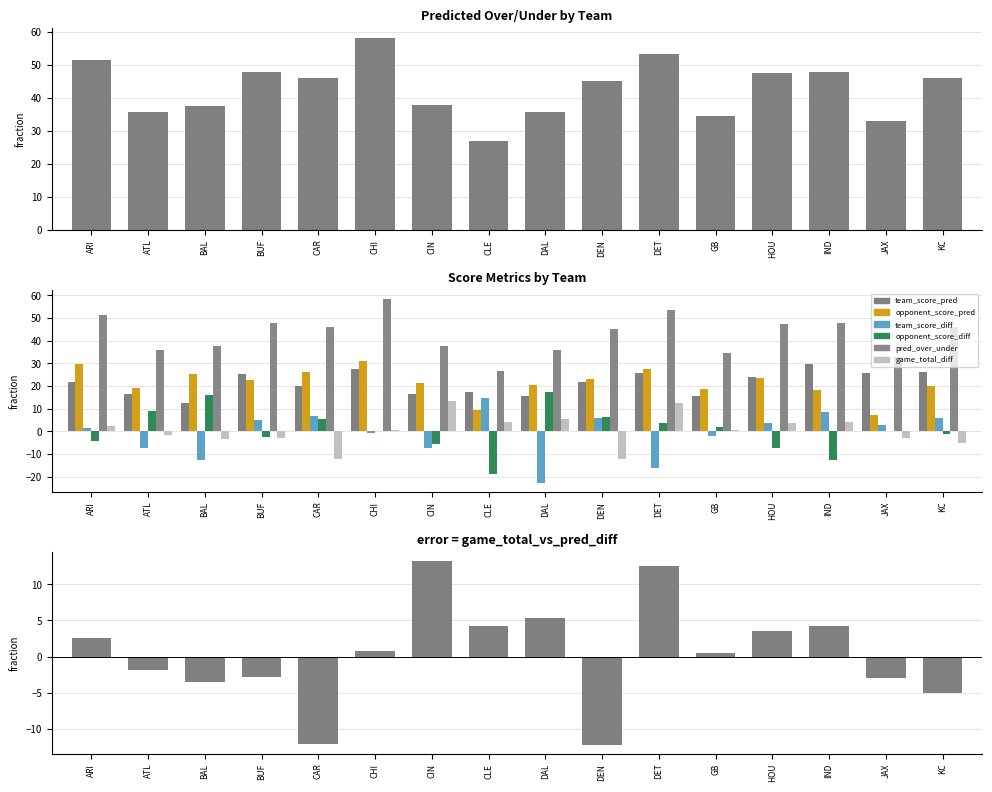

Is the value of team_score_pred at BUF greater than the value of opponent_score_pred at JAX?

Yes